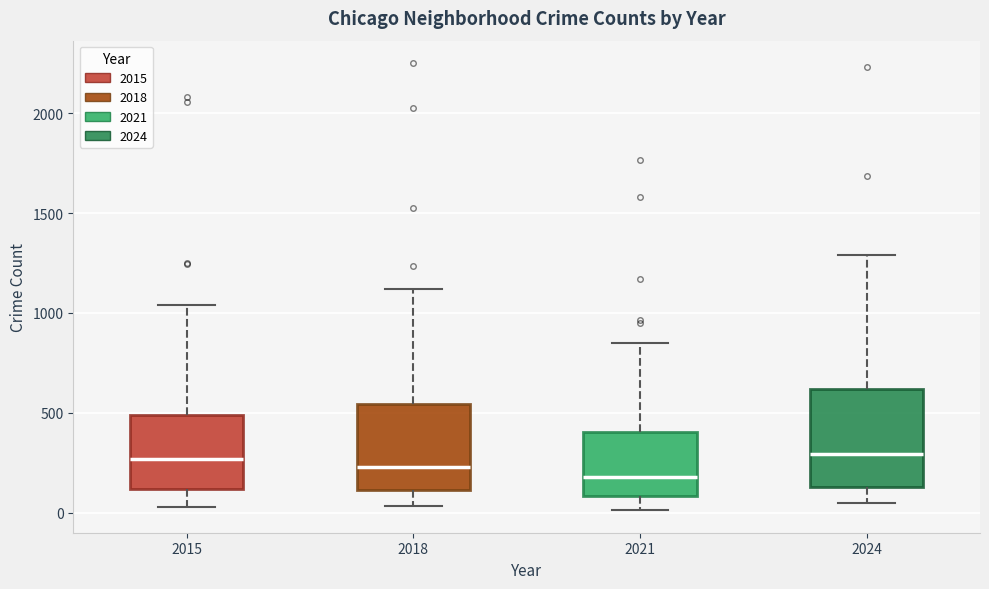

Reading left to right, transcribe this box plot: for each box, give where its median line is, the range the box spans, and where its two whiskers end, as read against the y-axis. The values are not printed on the chart, so give them approximately, as read against the axis.

2015: median 250, box 100 to 500, whiskers 50 to 1050
2018: median 250, box 100 to 550, whiskers 50 to 1100
2021: median 200, box 100 to 400, whiskers 0 to 850
2024: median 300, box 150 to 600, whiskers 50 to 1300